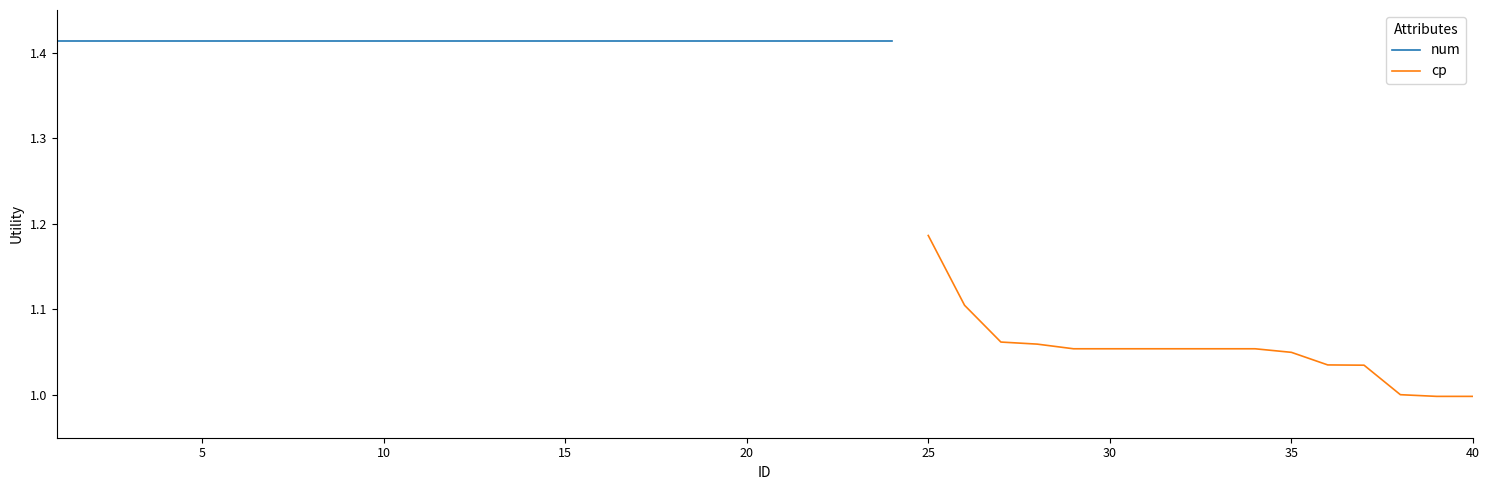

At which label does cp reach its peak?

25